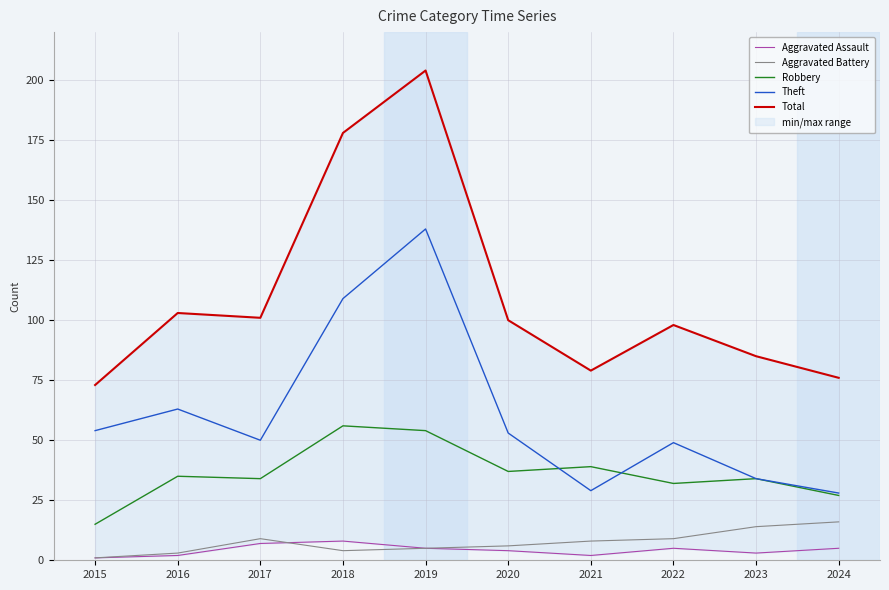

Count the Aggravated Assault values in the range 2 to 5.

7